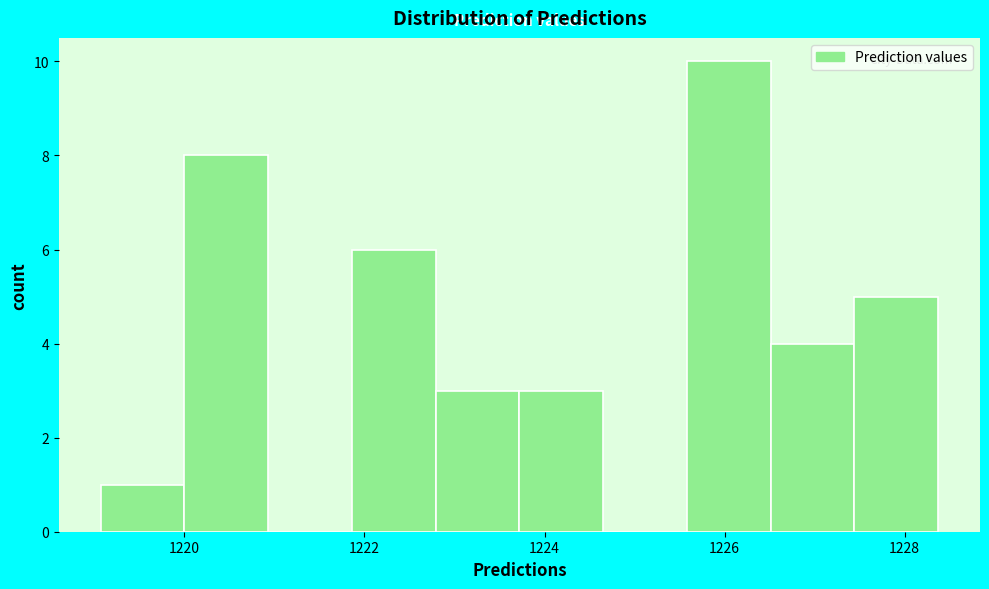

Which range on the x-axis has the tallest bar?

1225.6 to 1226.6